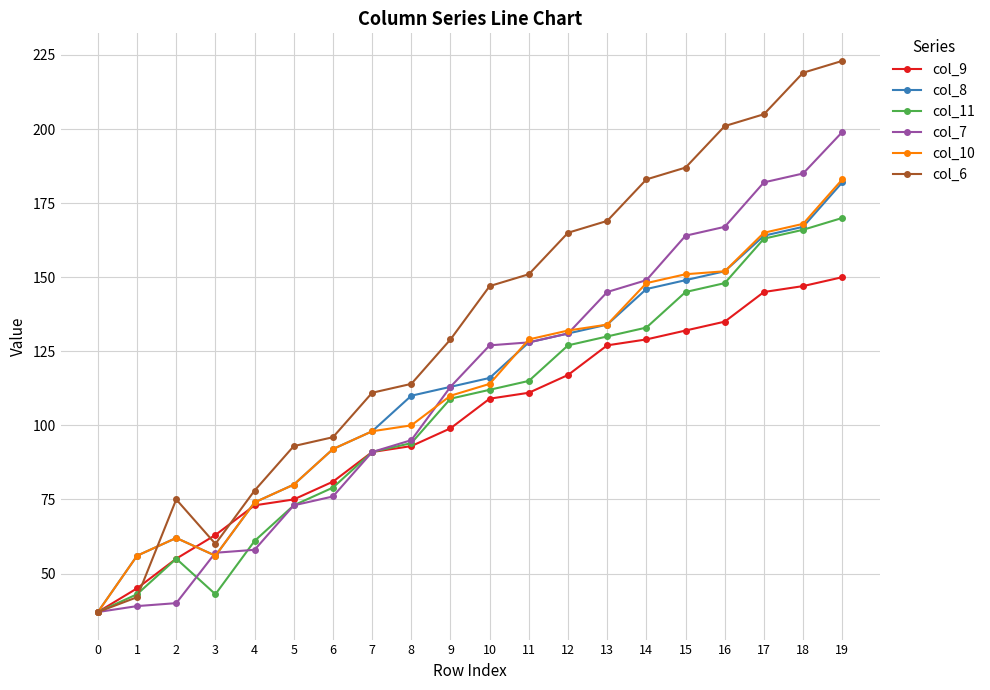

What is the minimum value for col_9?

37